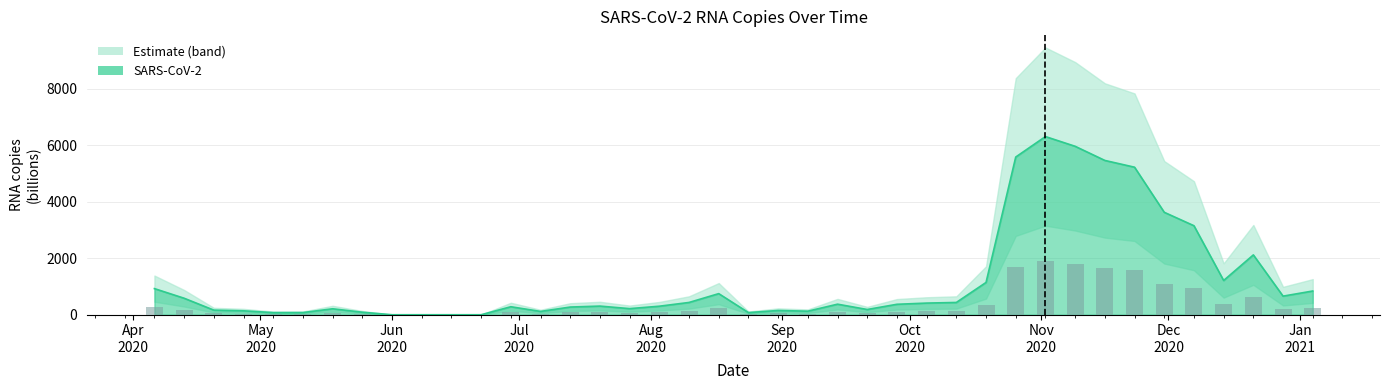

What is the difference between the values at 2020-08-10 and 2020-06-01?

435.2